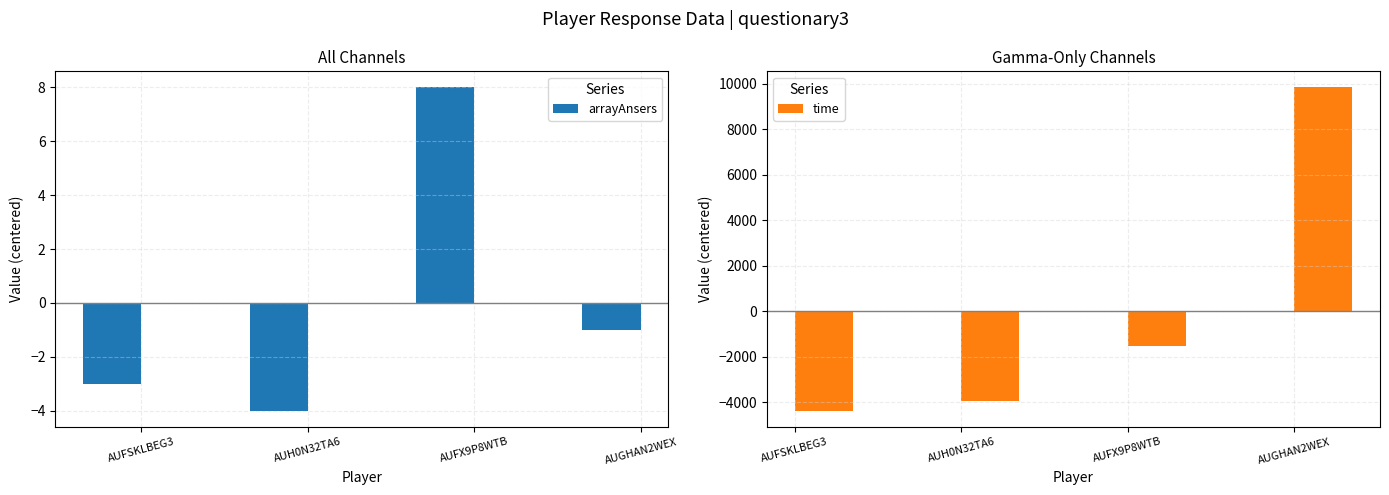

Where is arrayAnsers nearest to the value 2?

AUGHAN2WEX